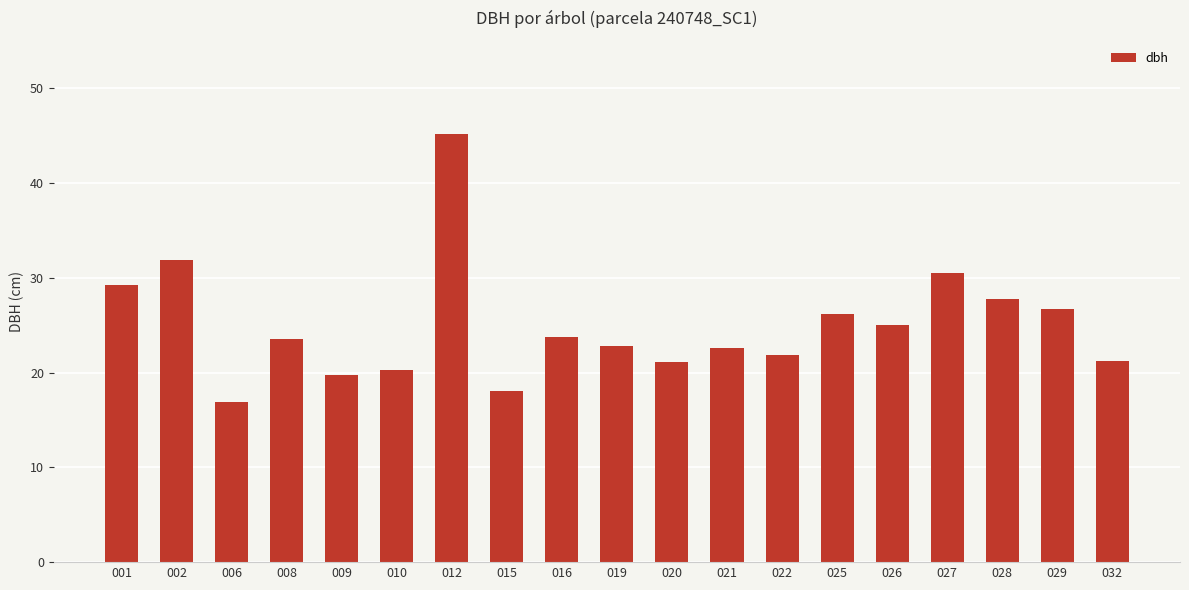

What is the value of the 1st bar from the left?

29.2